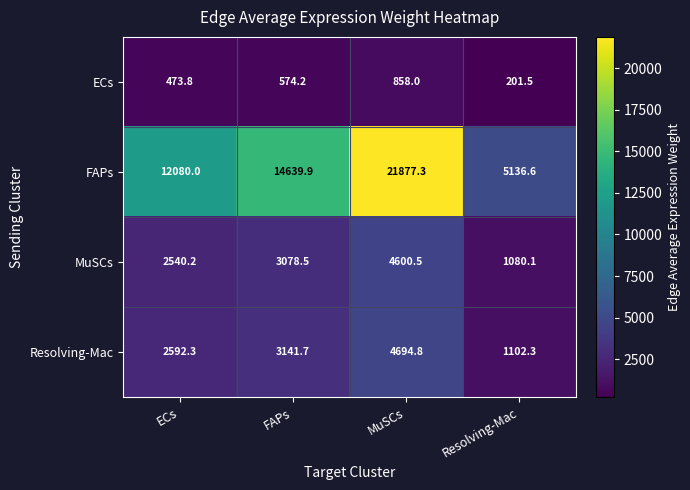

Reading left to right, extract all data points from this chart.

ECs: ECs=473.8	FAPs=574.2	MuSCs=858.0	Resolving-Mac=201.5
FAPs: ECs=12080.0	FAPs=14639.9	MuSCs=21877.3	Resolving-Mac=5136.6
MuSCs: ECs=2540.2	FAPs=3078.5	MuSCs=4600.5	Resolving-Mac=1080.1
Resolving-Mac: ECs=2592.3	FAPs=3141.7	MuSCs=4694.8	Resolving-Mac=1102.3